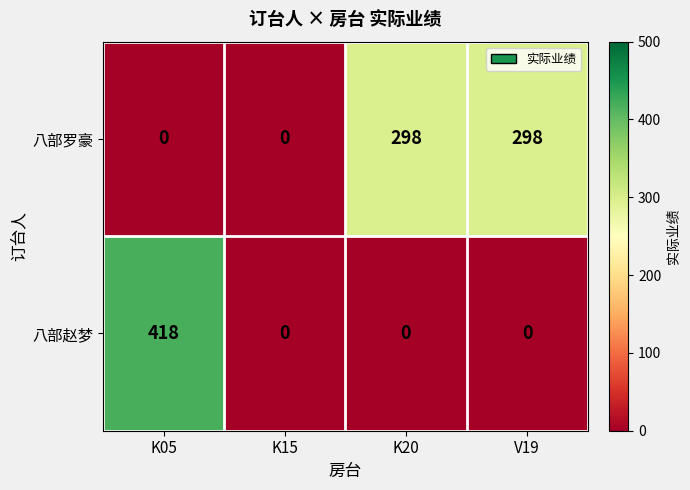

Reading left to right, list all the values displayed in this chart.

八部罗豪: K05=0	K15=0	K20=298	V19=298
八部赵梦: K05=418	K15=0	K20=0	V19=0